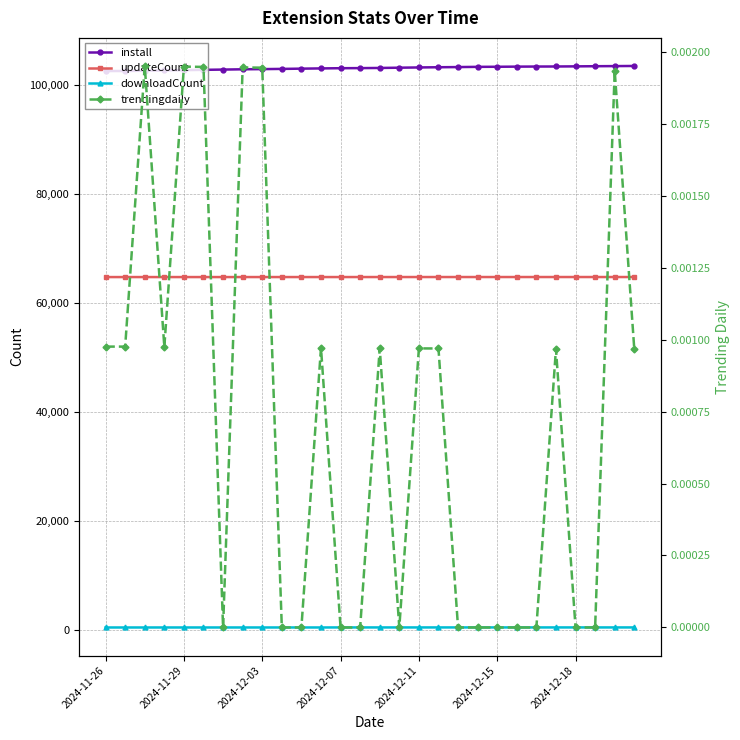

How many lines are shown in the chart?

4